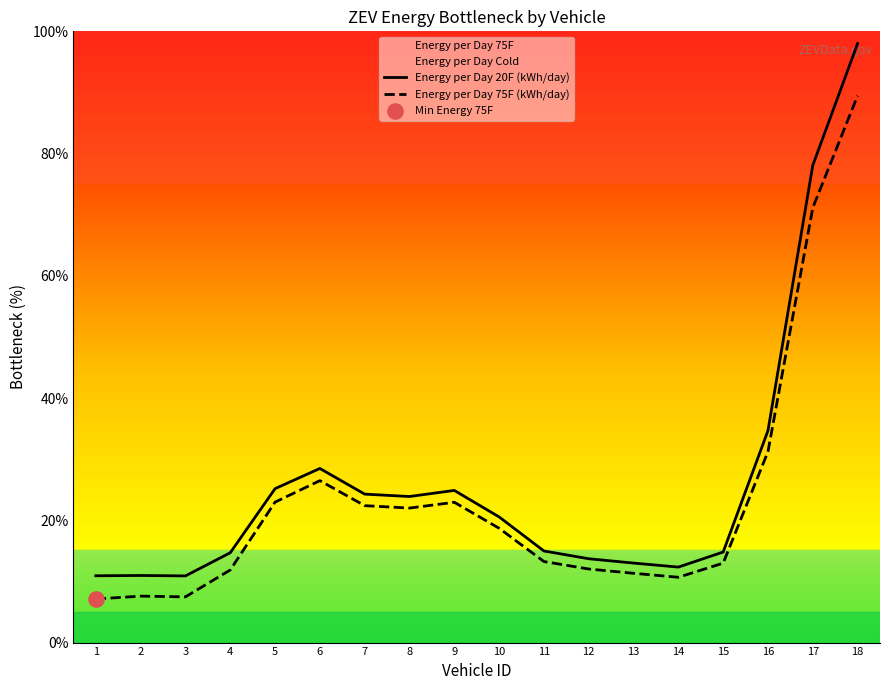

At how many categories does at least one series exceed 79?

1